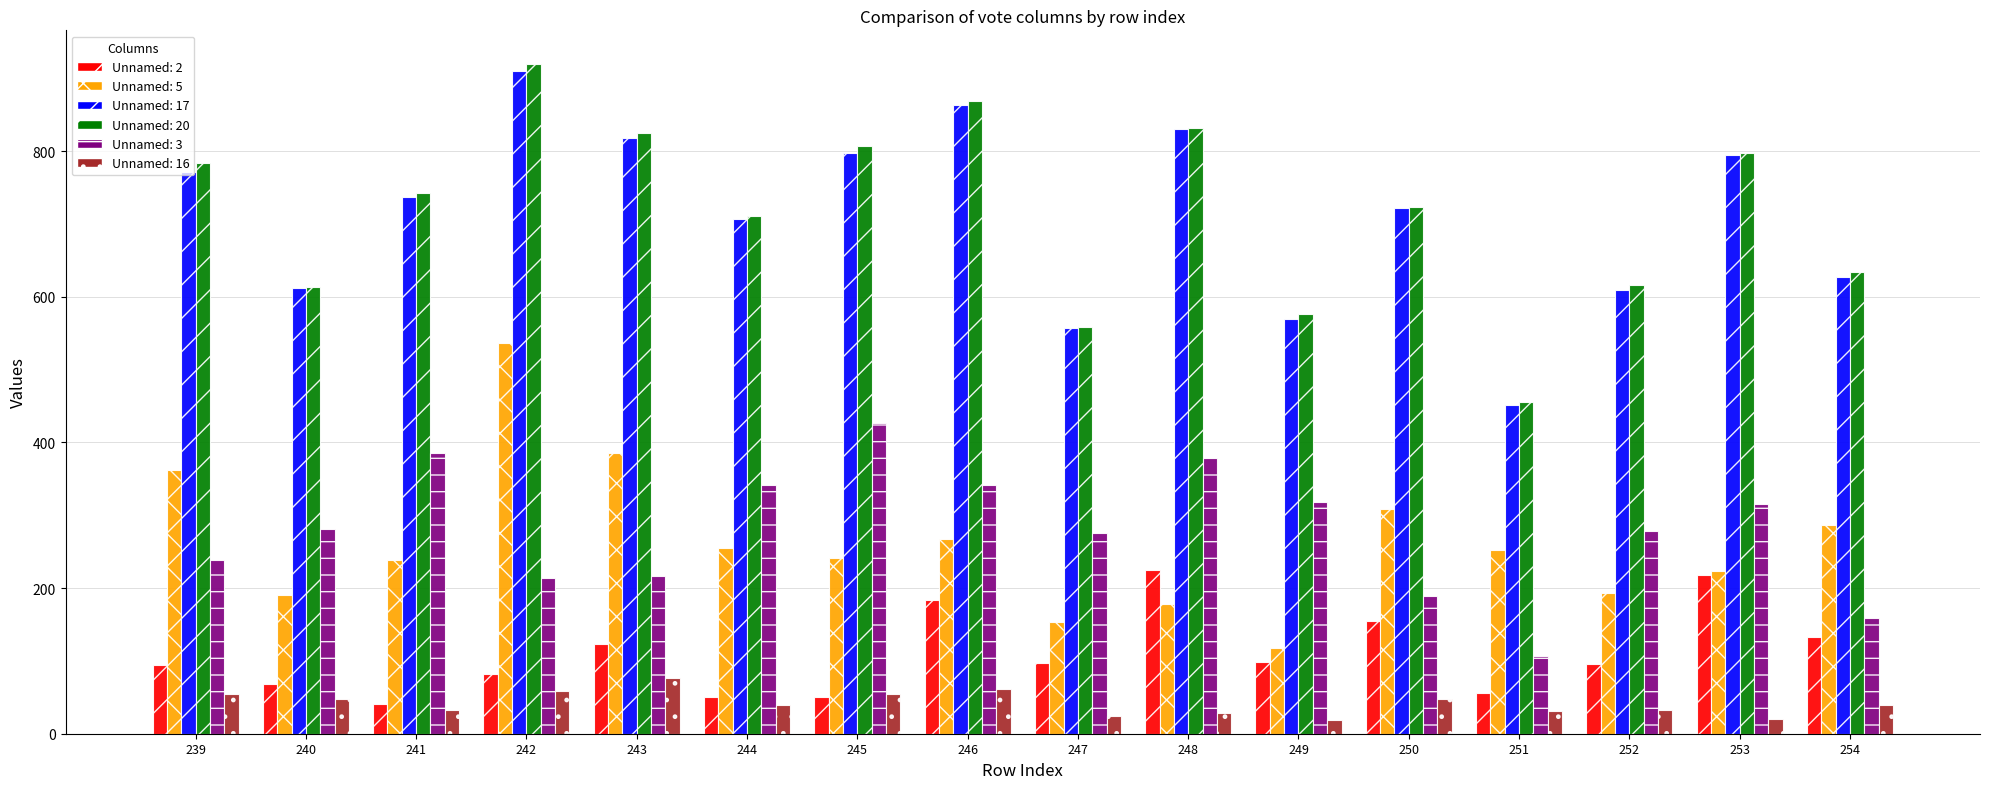

Read the Unnamed: 5 value at 242, to the nearest 5.

535